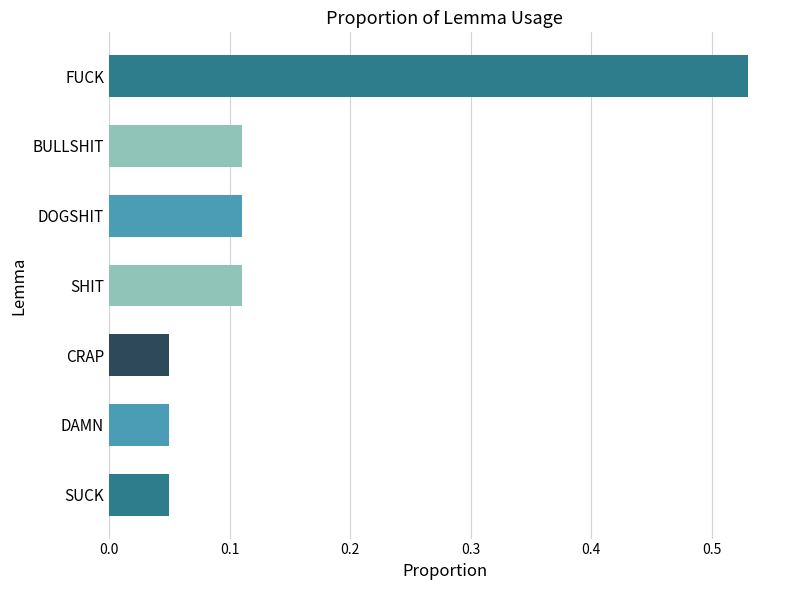

Between CRAP and FUCK, which is larger?

FUCK